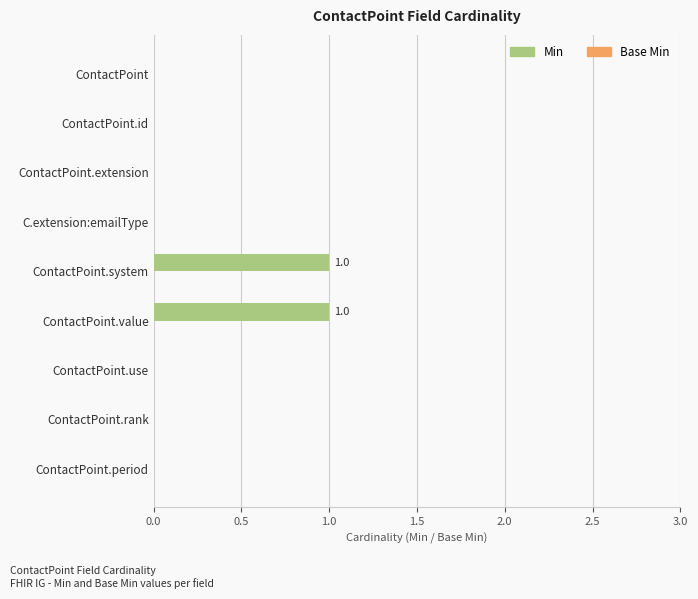

The value at ContactPoint.system is 0. True or false?

False